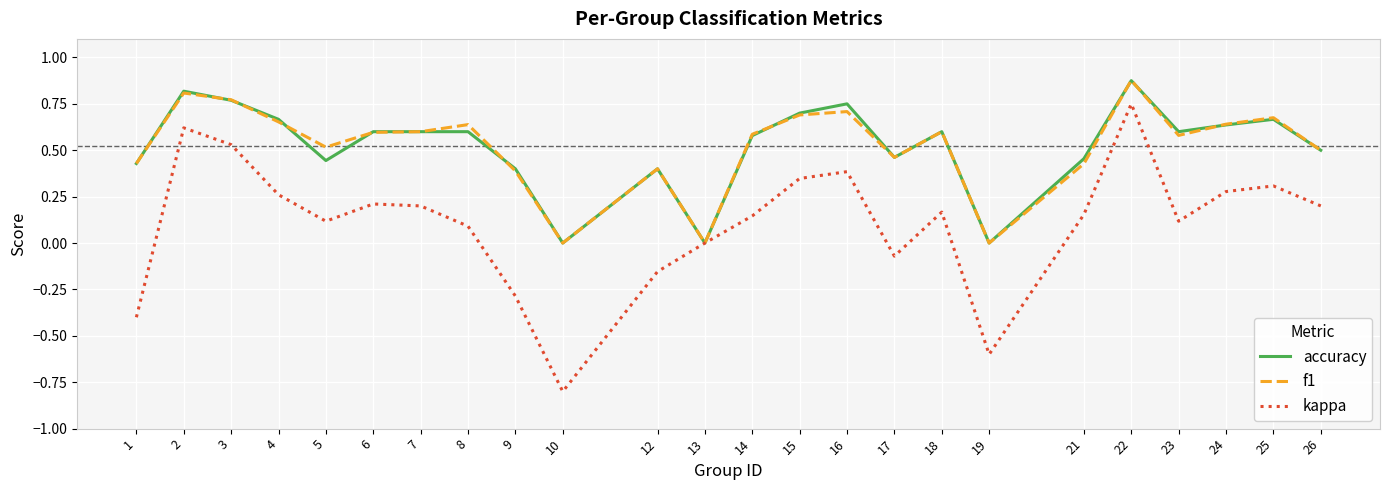

Between 1 and 4, which series saw the biggest shift?

kappa